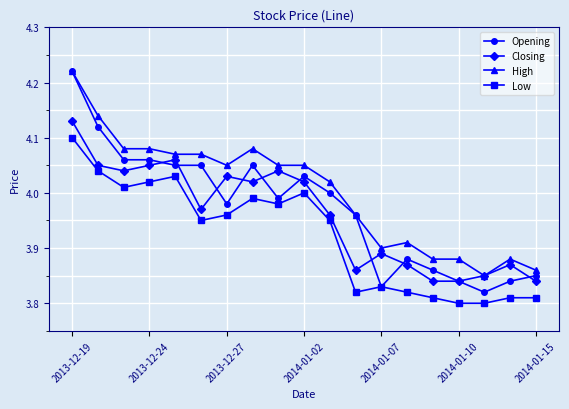

True or false: Opening has more than 0 interior local peaks.

True